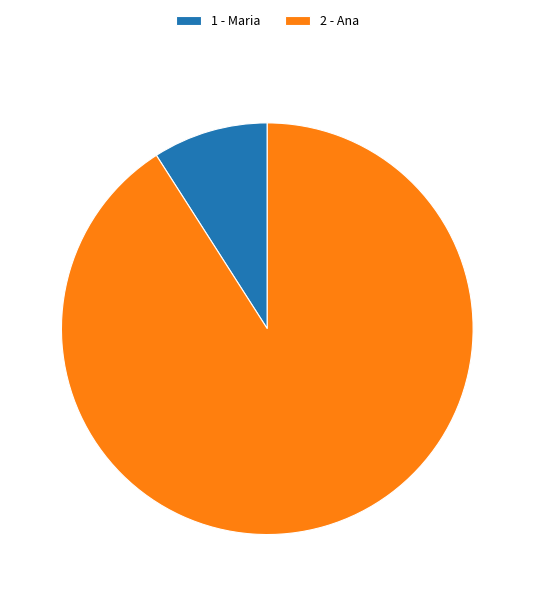

The 1 - Maria slice represents 9% of the pie. True or false?

True